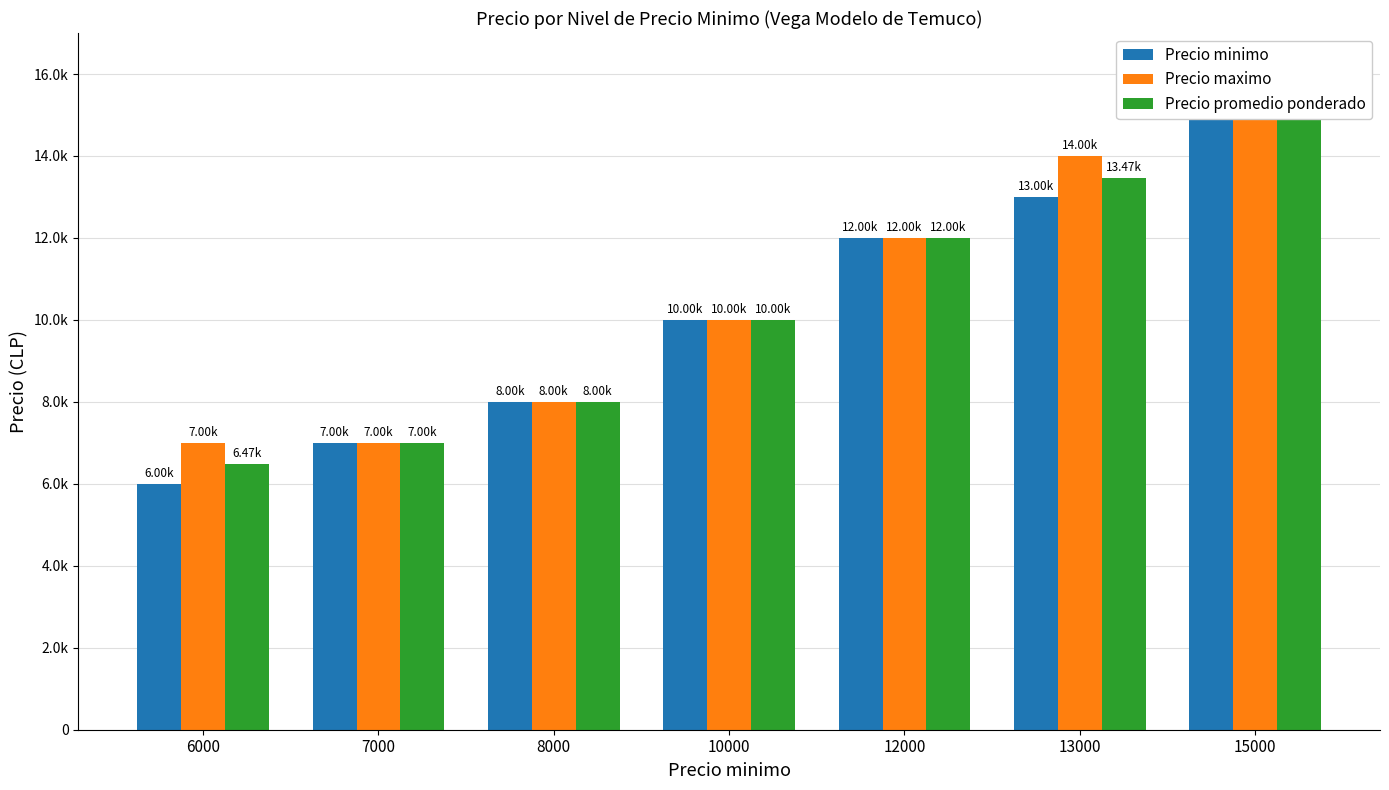

True or false: Precio minimo has a value of 4610 at 8000.

False